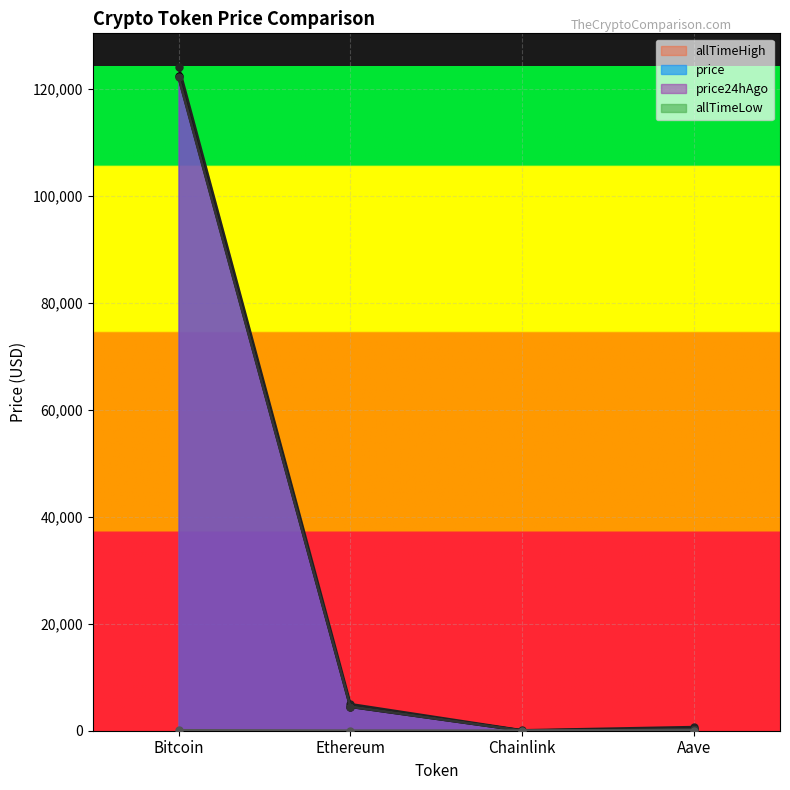

How many lines are shown in the chart?

4